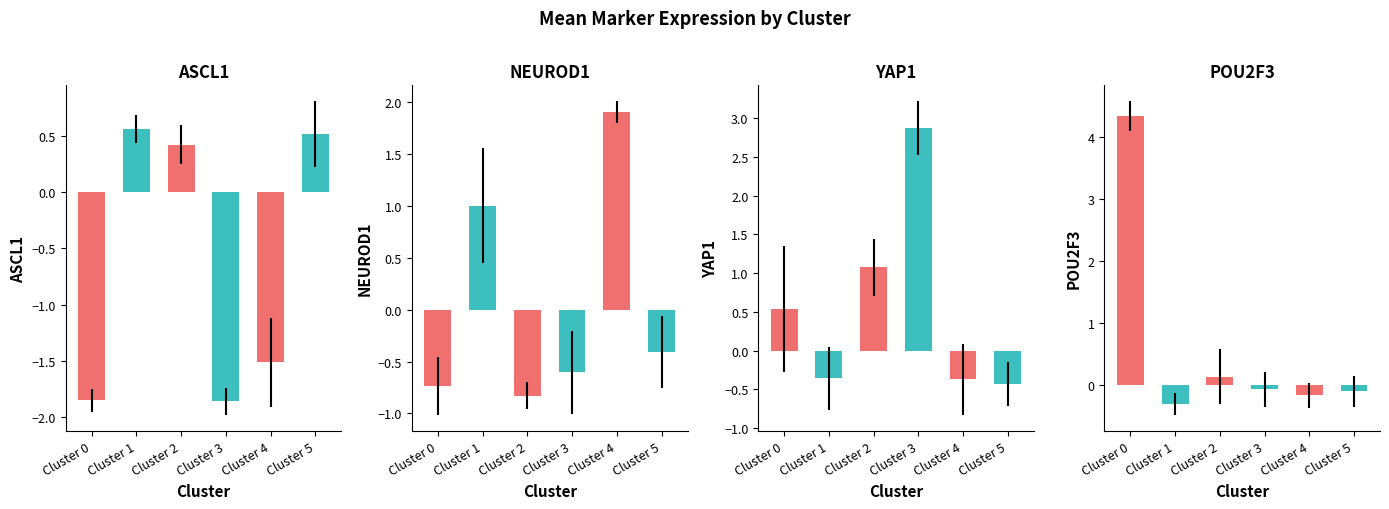

True or false: NEUROD1 has a value of 0.6 at Cluster 1.

False